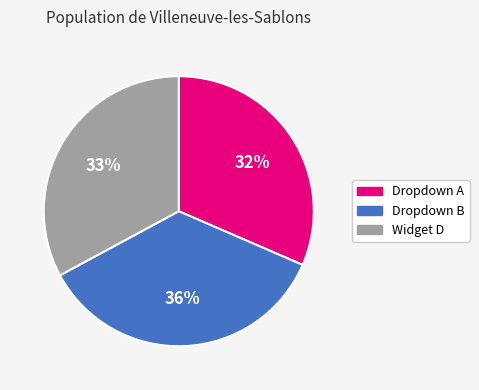

Approximately how many times larger is the value at Dropdown A compared to Dropdown B?

0.9